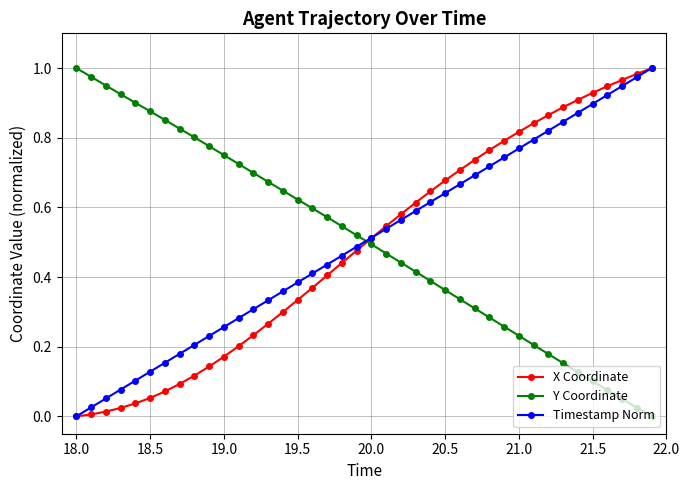

What are all the series names shown in the legend?

X Coordinate, Y Coordinate, Timestamp Norm